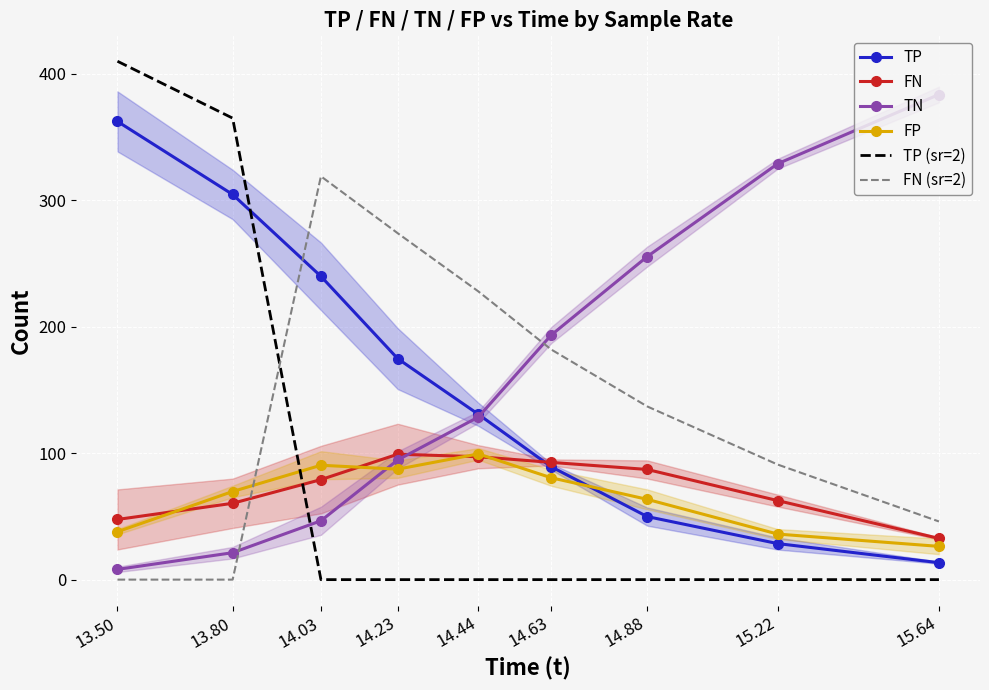

Which series ends up on top after the final intersection of TN and FN?

TN